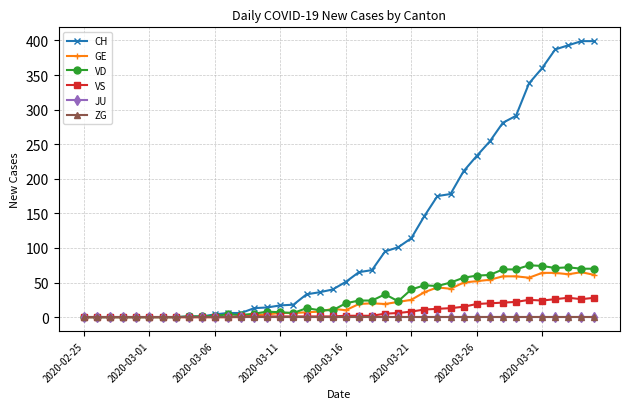

Where is GE nearest to the value 32?

26